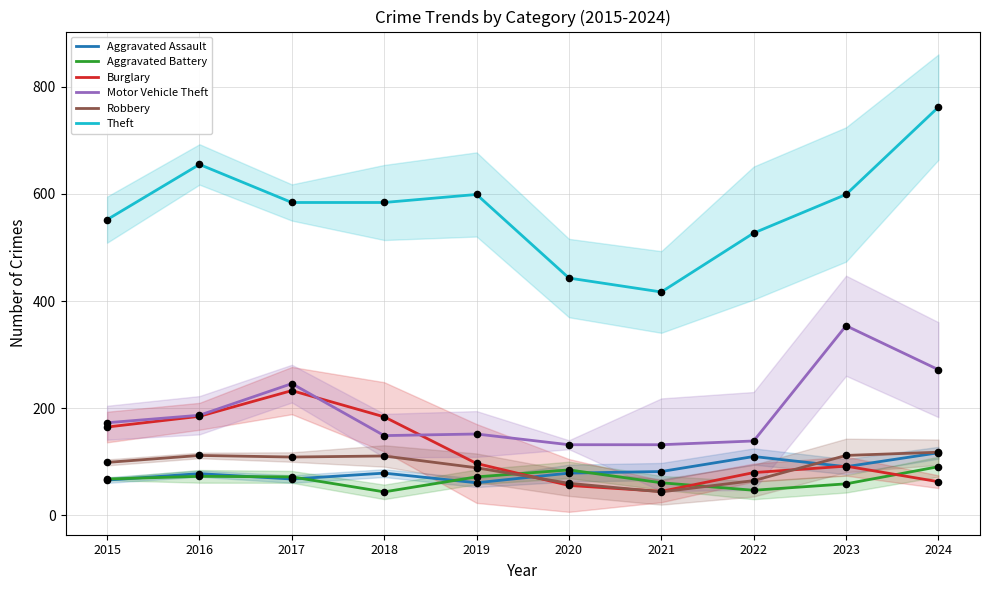

Which series reaches the maximum Y coordinate?

Theft